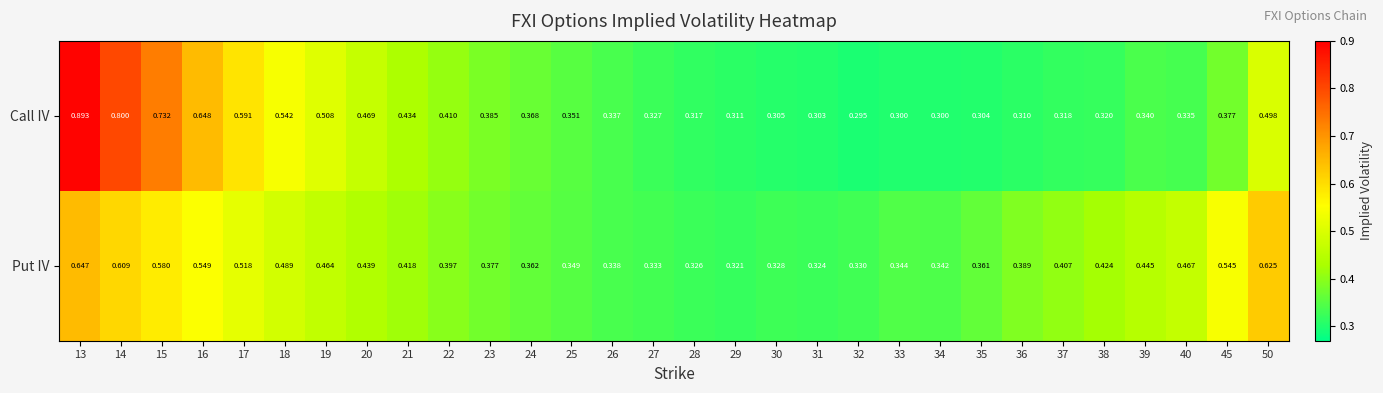

Is the value of Put IV at 14 greater than the value of Call IV at 37?

Yes